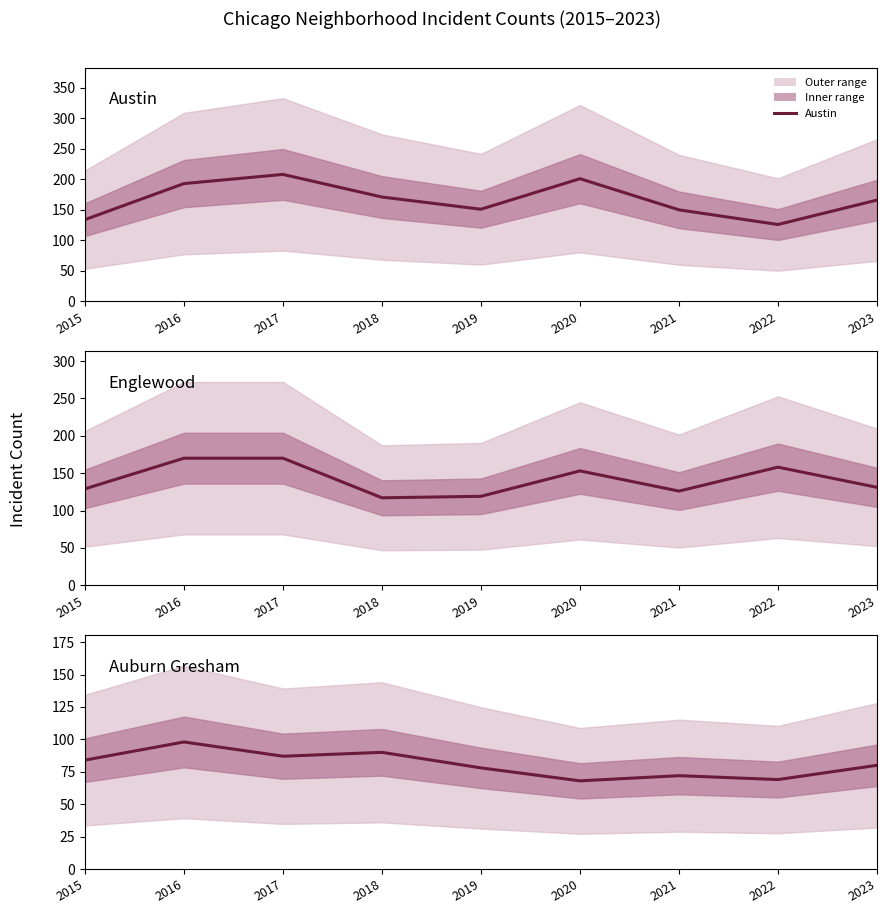

At how many categories does at least one series exceed 92?

9